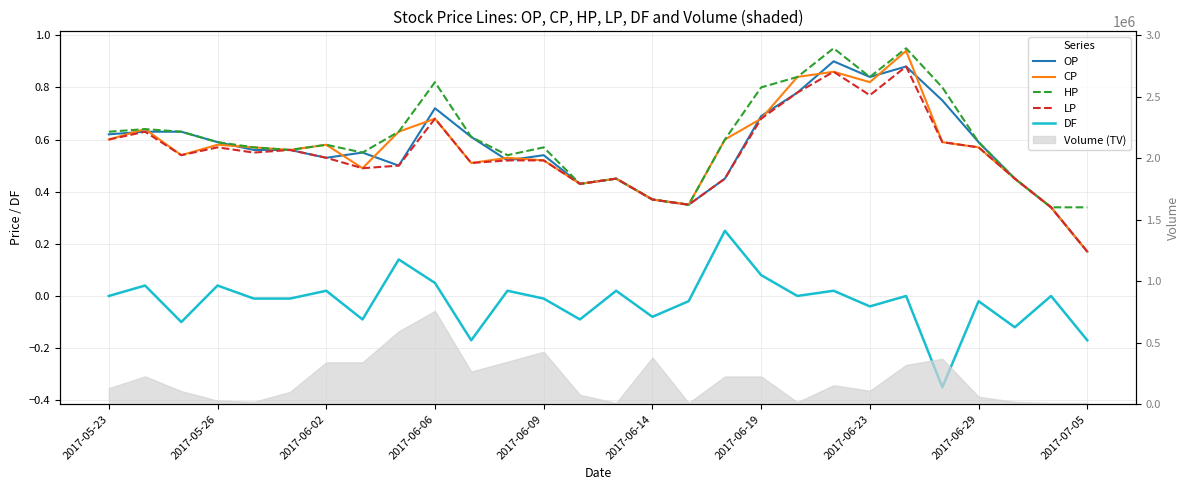

True or false: OP has more than 2 interior local peaks.

True